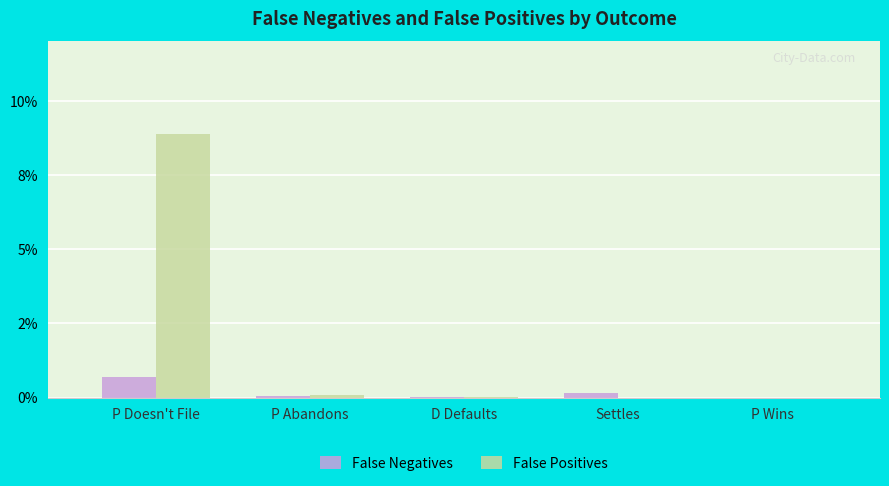

Rank the categories by False Positives value from highest to lowest.

P Doesn't File, P Abandons, D Defaults, Settles, P Wins